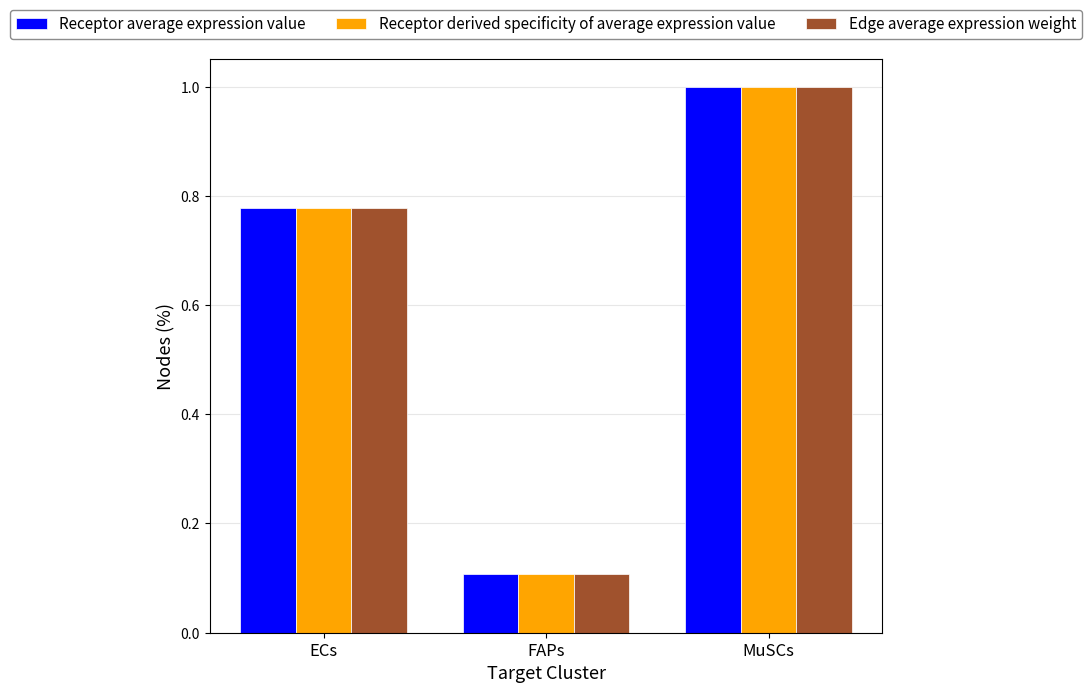

At which label does Edge average expression weight reach its minimum?

FAPs